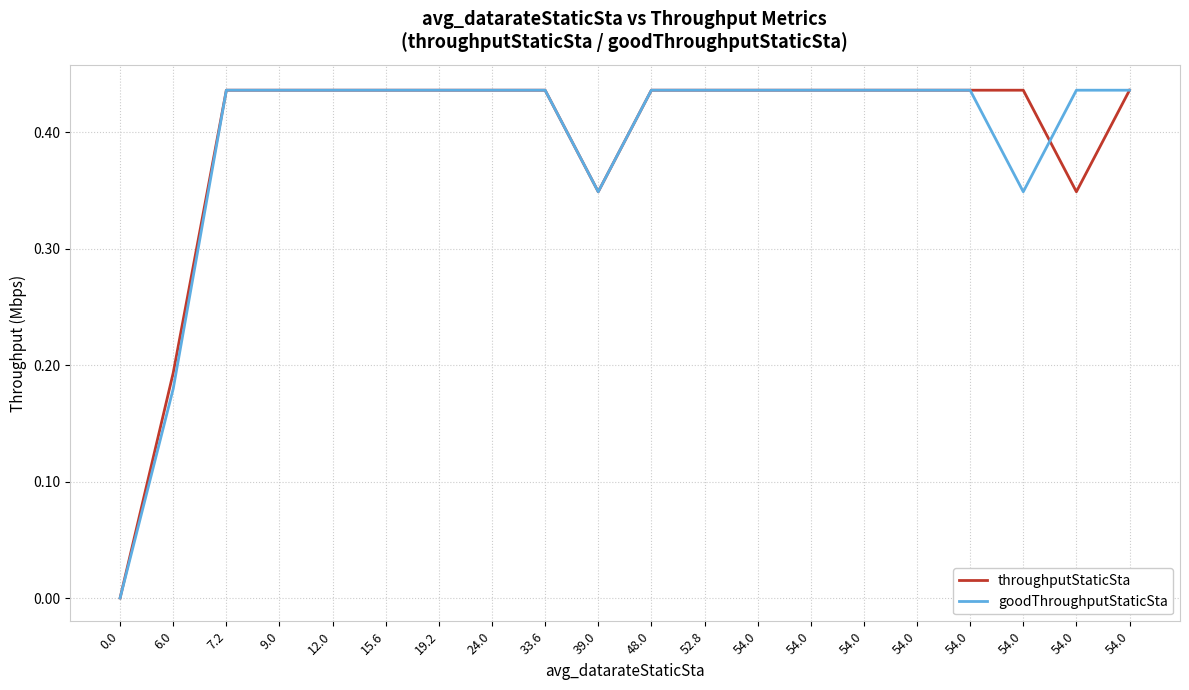

Between 0.0 and 54.0, which series saw the biggest shift?

throughputStaticSta